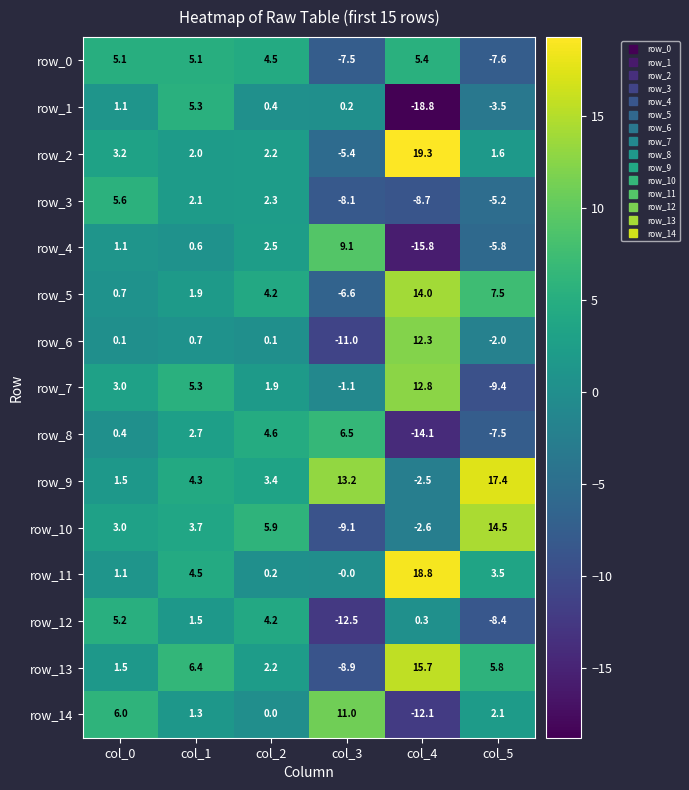

True or false: row_5 has a value of 7.5 at col_5.

True